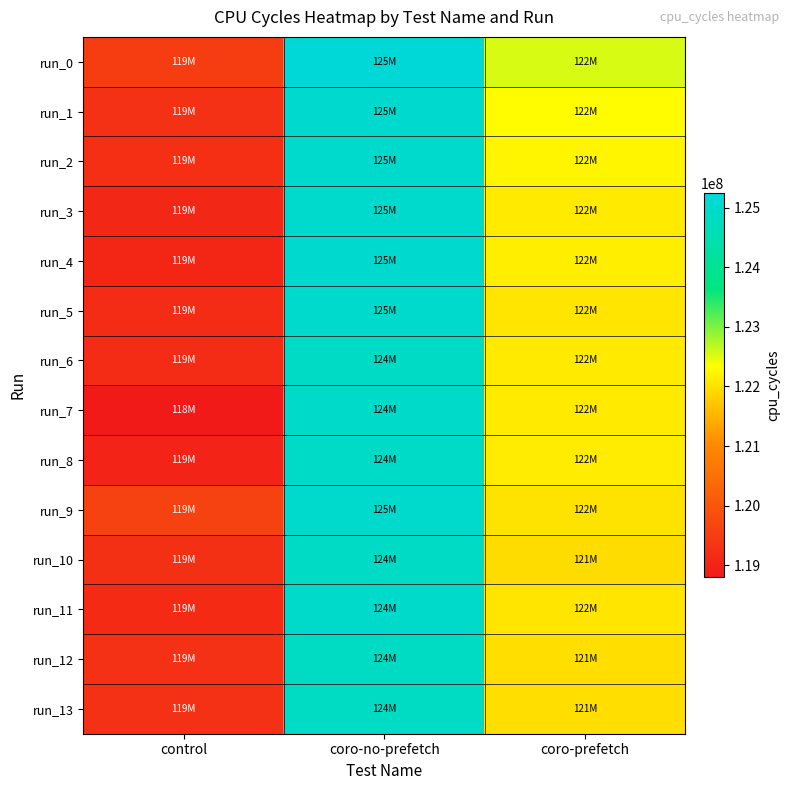

What is the total value across all series at coro-prefetch?

1709818322